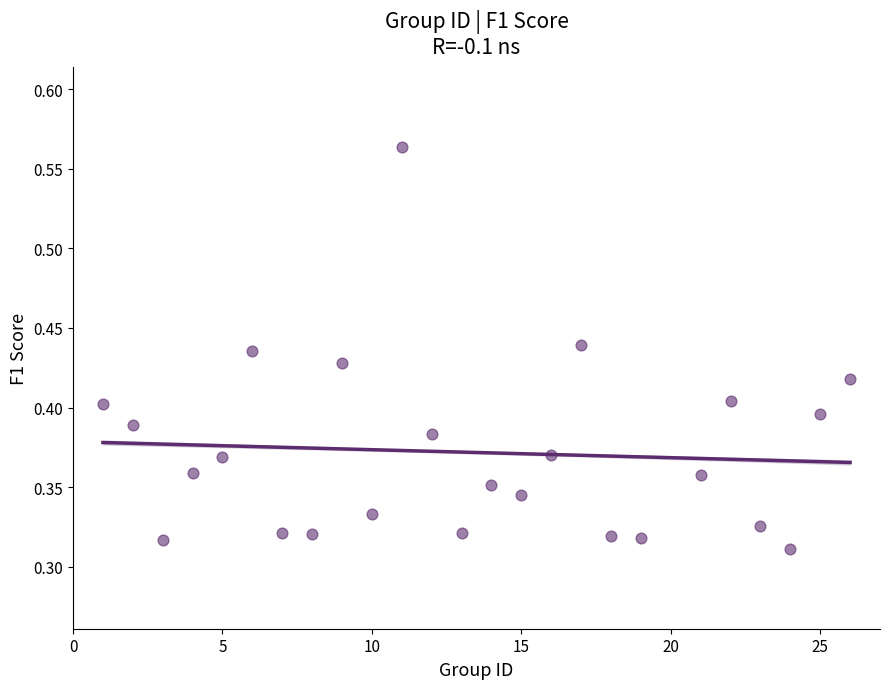

What is the range of X values (max minus min)?

25.0